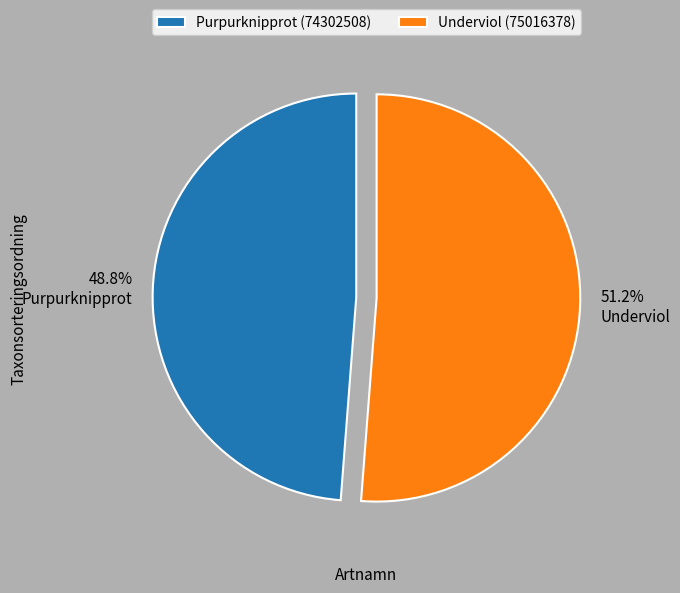

Count the number of slices in the pie.

2